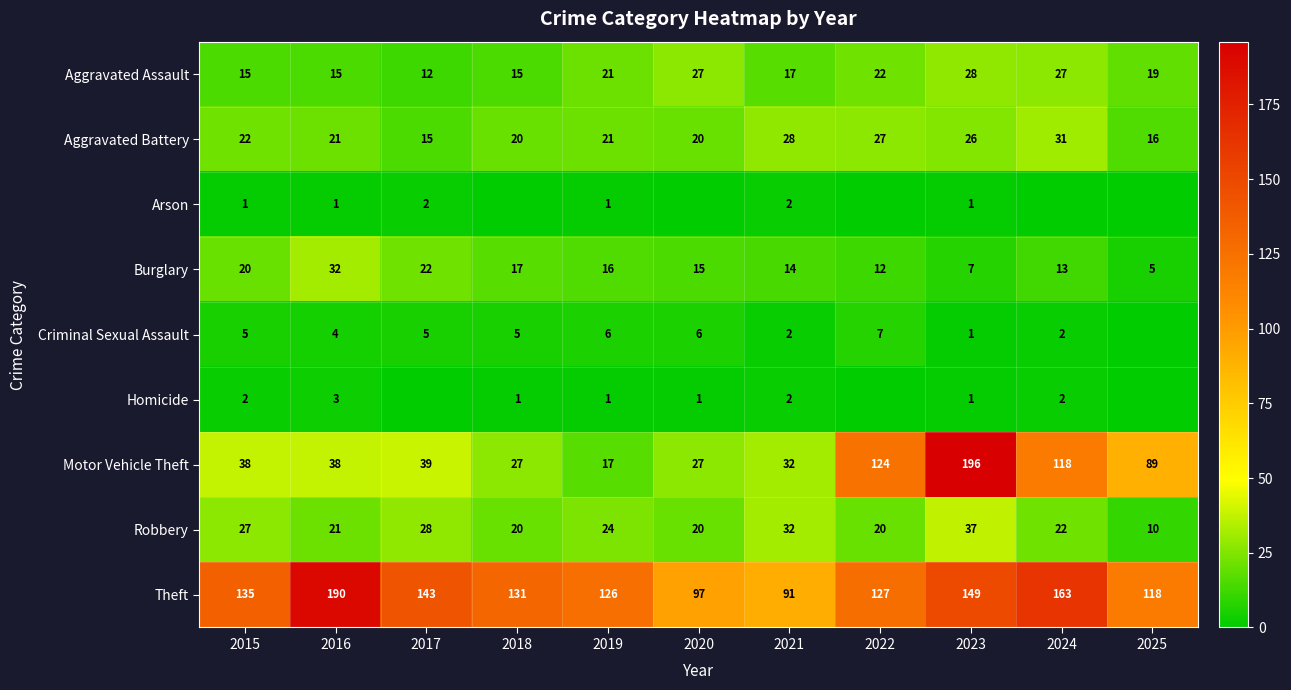

Is the value of Homicide at 2016 greater than the value of Criminal Sexual Assault at 2018?

No